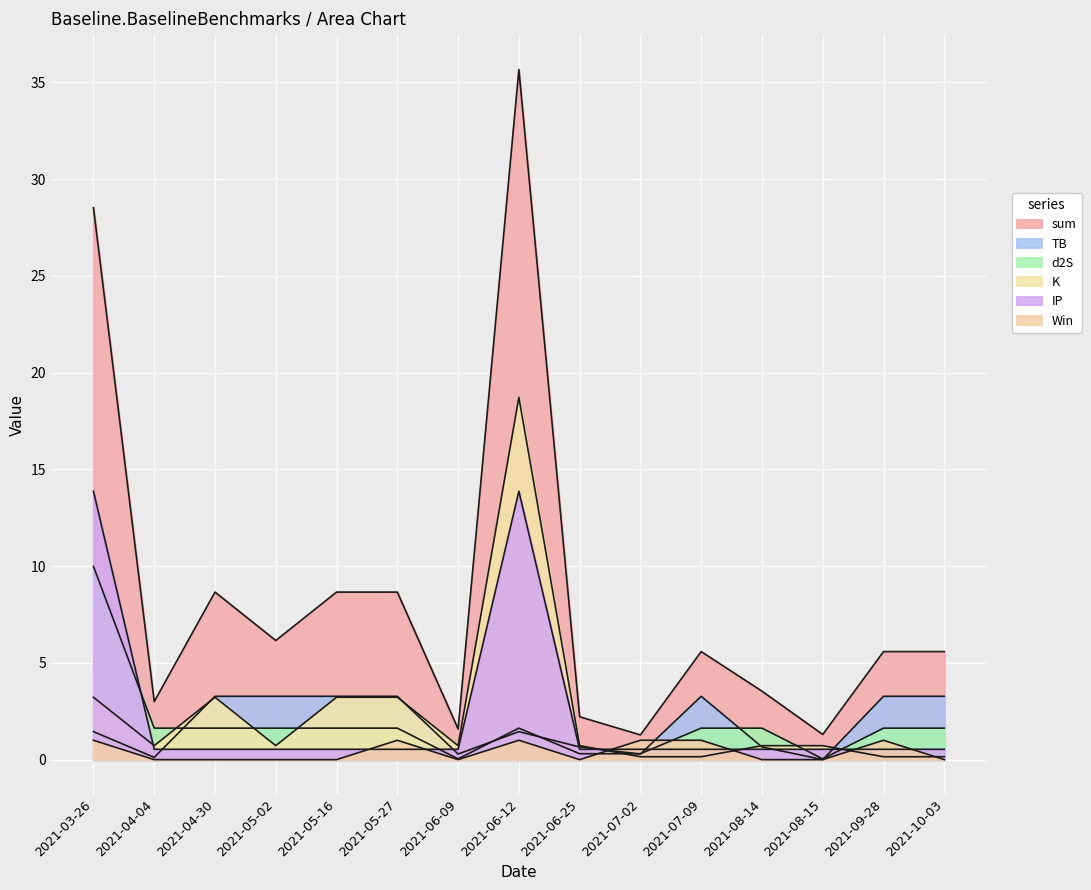

What is the label of the 6th point from the left?

2021-05-27